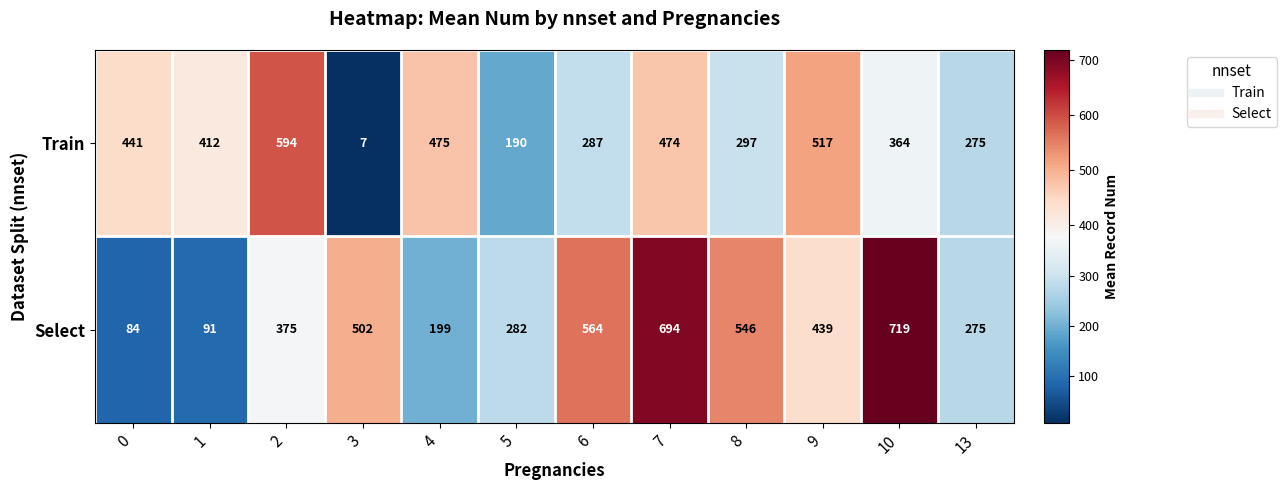

What is the spread (max minus min) of values at 1?

321